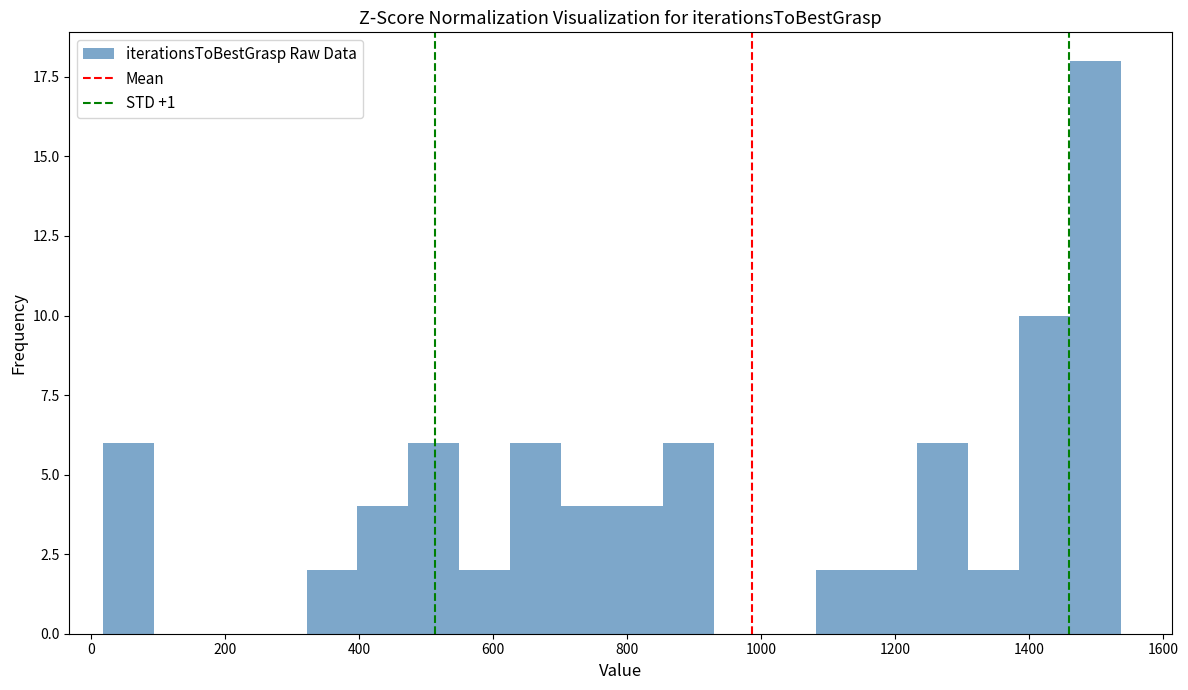

Read against the x-axis, roughly where is the centre of the tallest bar?

1500